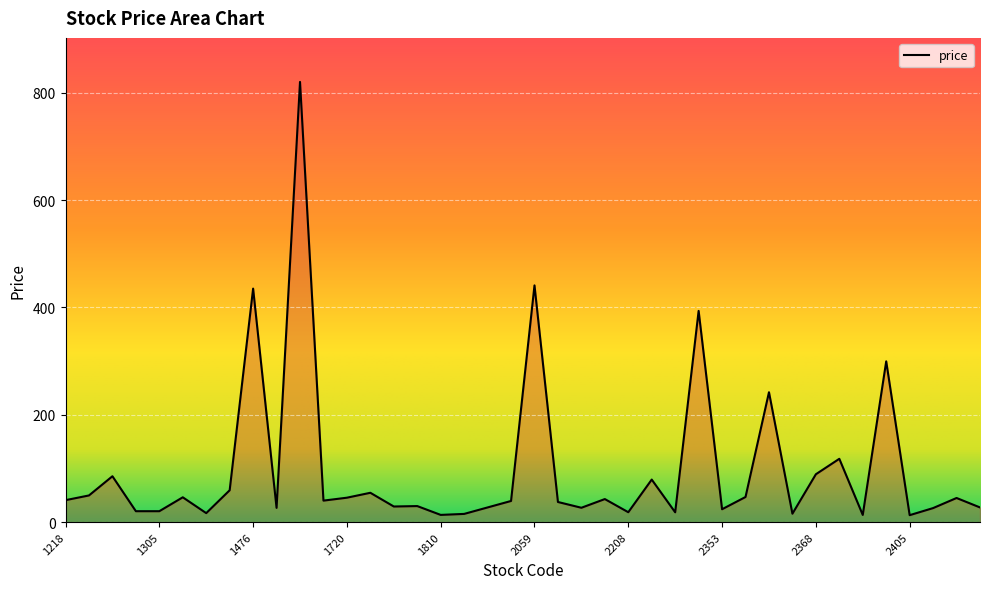

How many points are higher than both their immediate neighbors (excluding endpoints)?

14